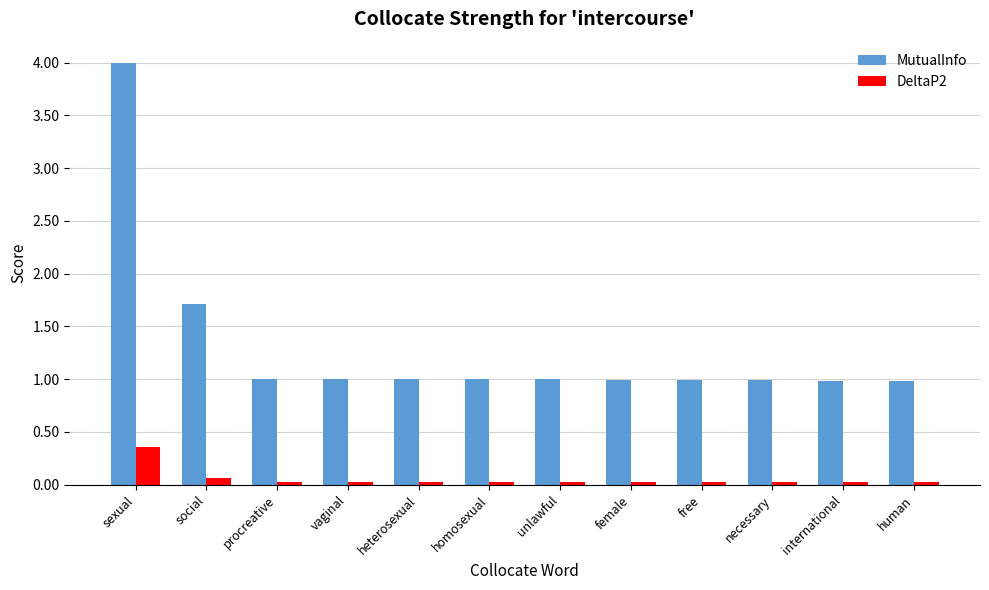

List the series in order of their overall mean, lowest first.

DeltaP2, MutualInfo